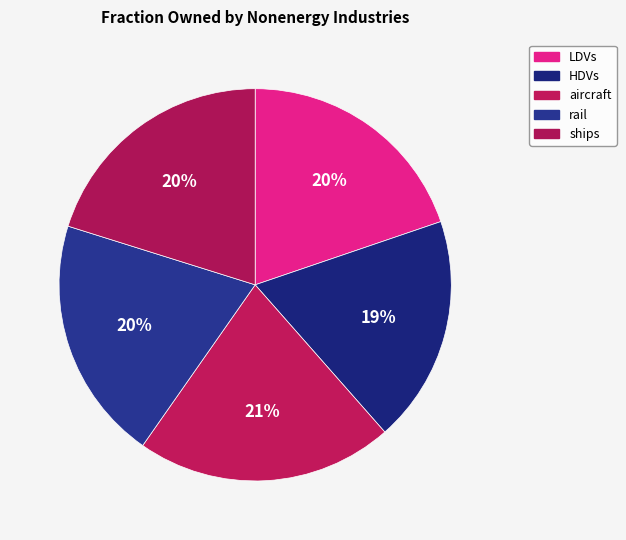

How many segments does this pie chart have?

5